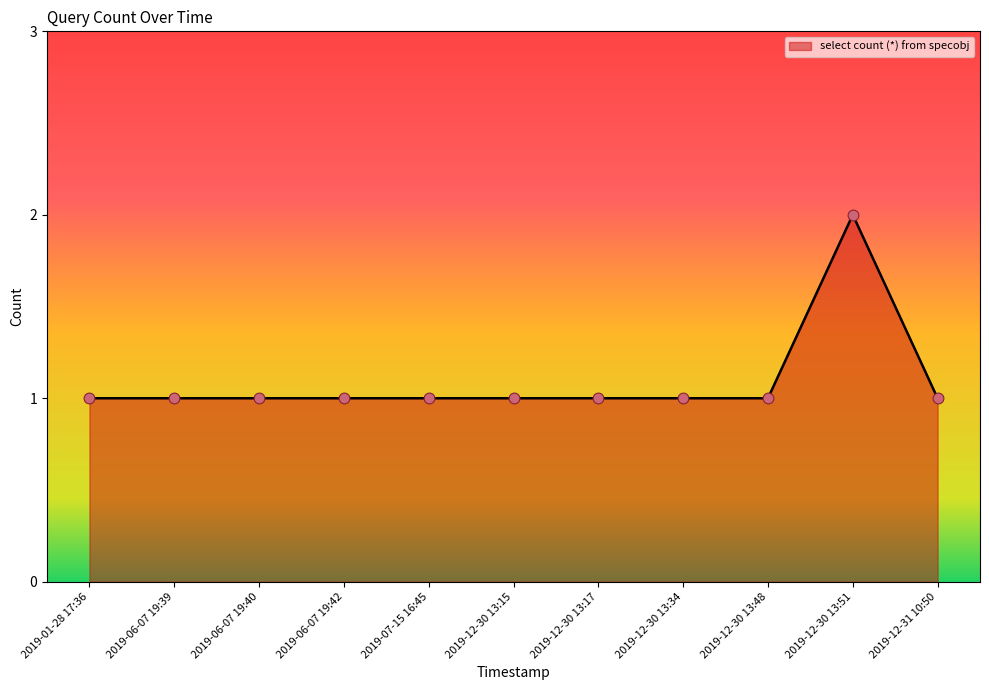

Which has a higher value, 2019-12-30 13:51 or 2019-12-30 13:34?

2019-12-30 13:51